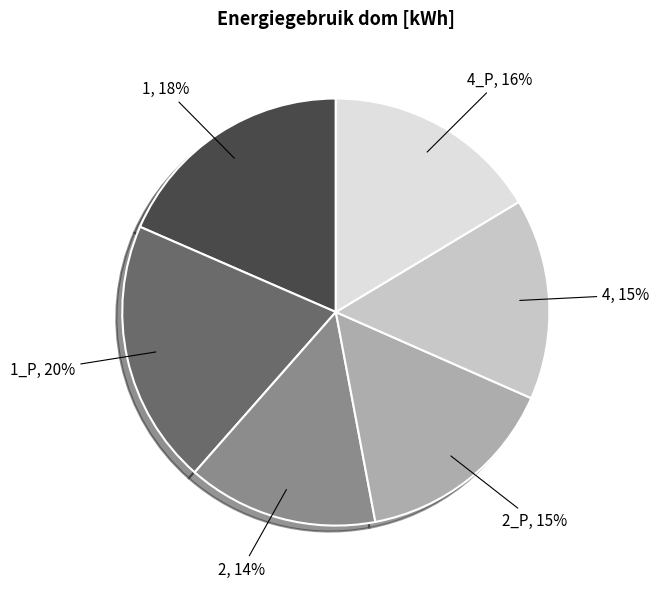

True or false: 4_P accounts for 25% of the total.

False